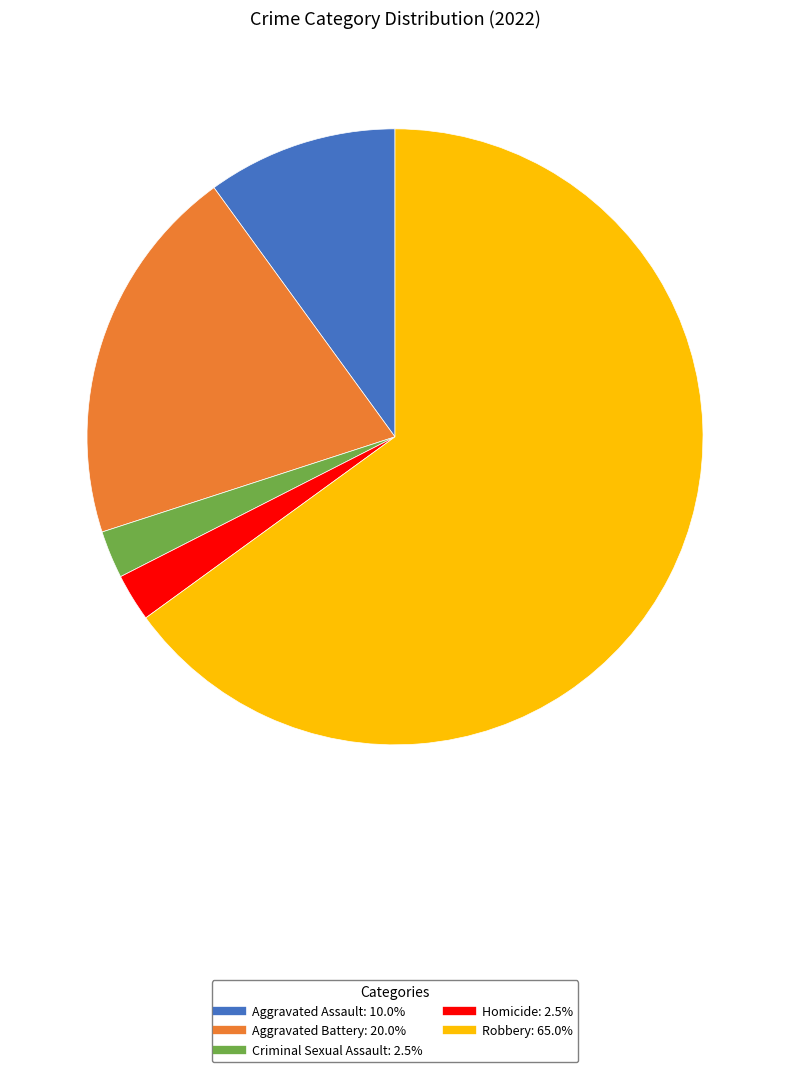

Is it true that Aggravated Battery is 20% of the pie?

True